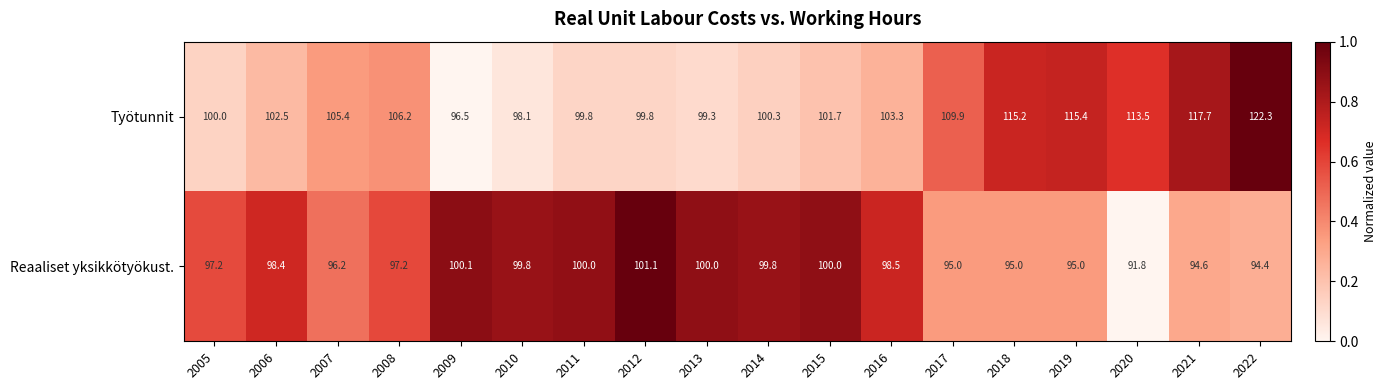

List the series in order of their peak value, highest first.

Työtunnit, Reaaliset yksikkötyökust.